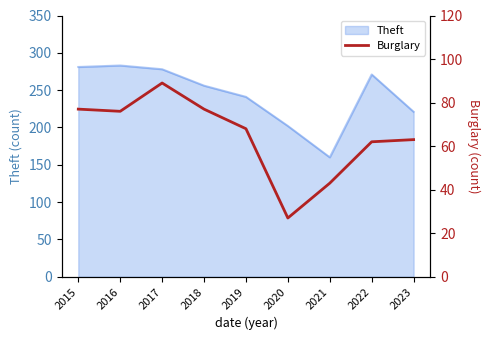

Reading left to right, what are all the values shown in this chart?

2015=77	2016=76	2017=89	2018=77	2019=68	2020=27	2021=43	2022=62	2023=63